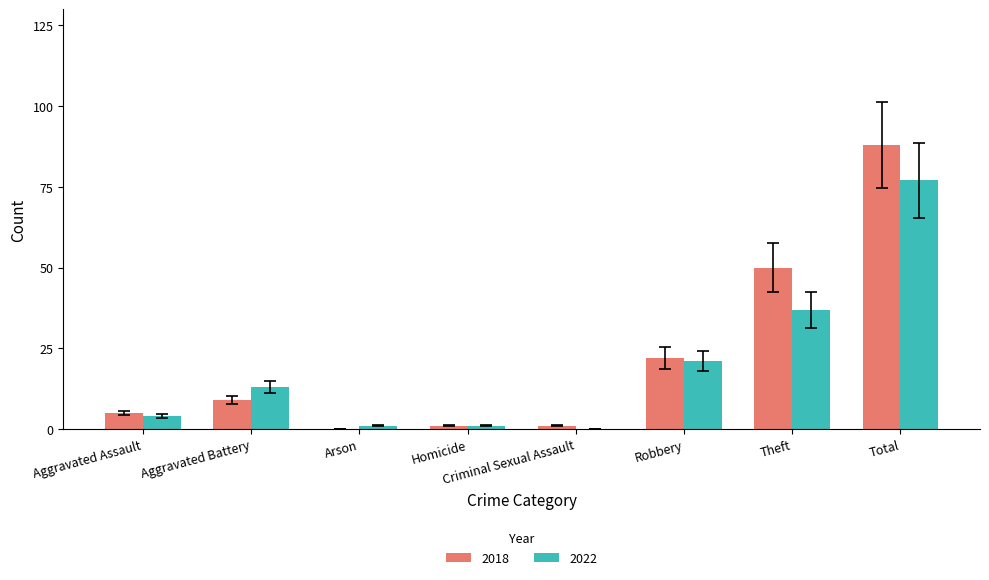

What is the maximum value shown in the chart?

88